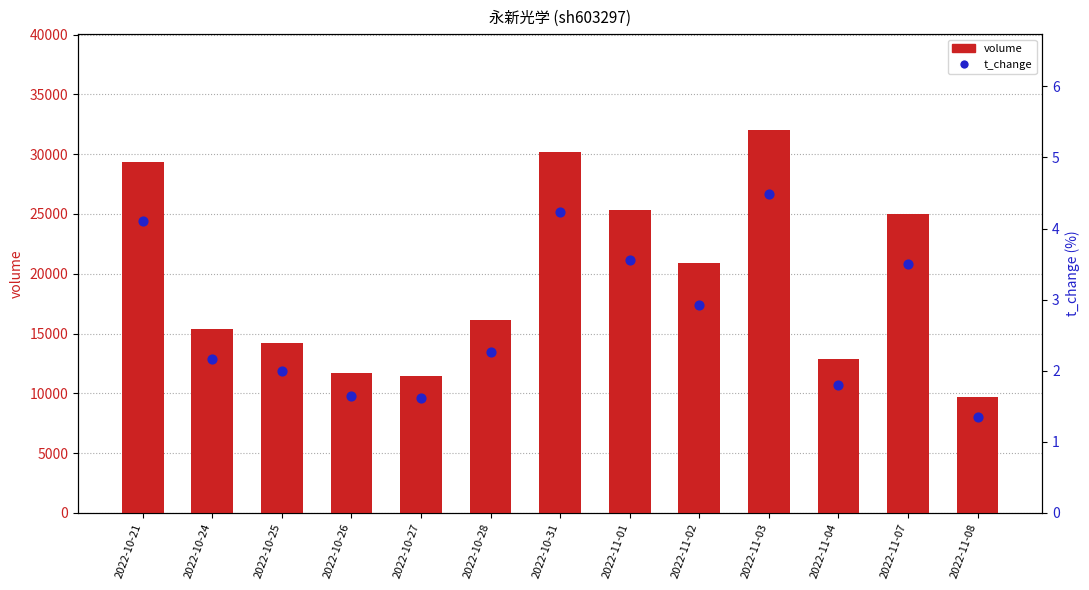

At how many categories does at least one series exceed 10028?

12